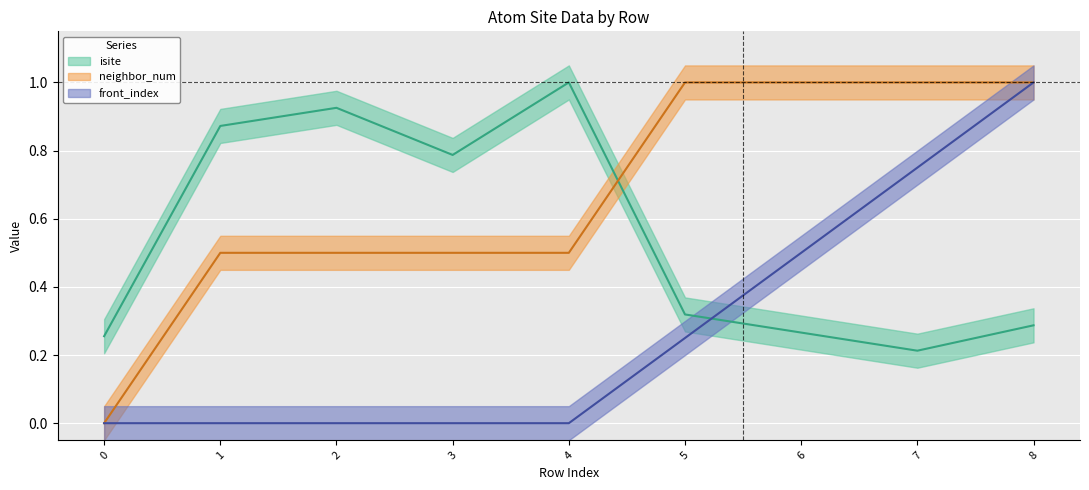

What is the difference between the isite values at 0 and 3?

0.5